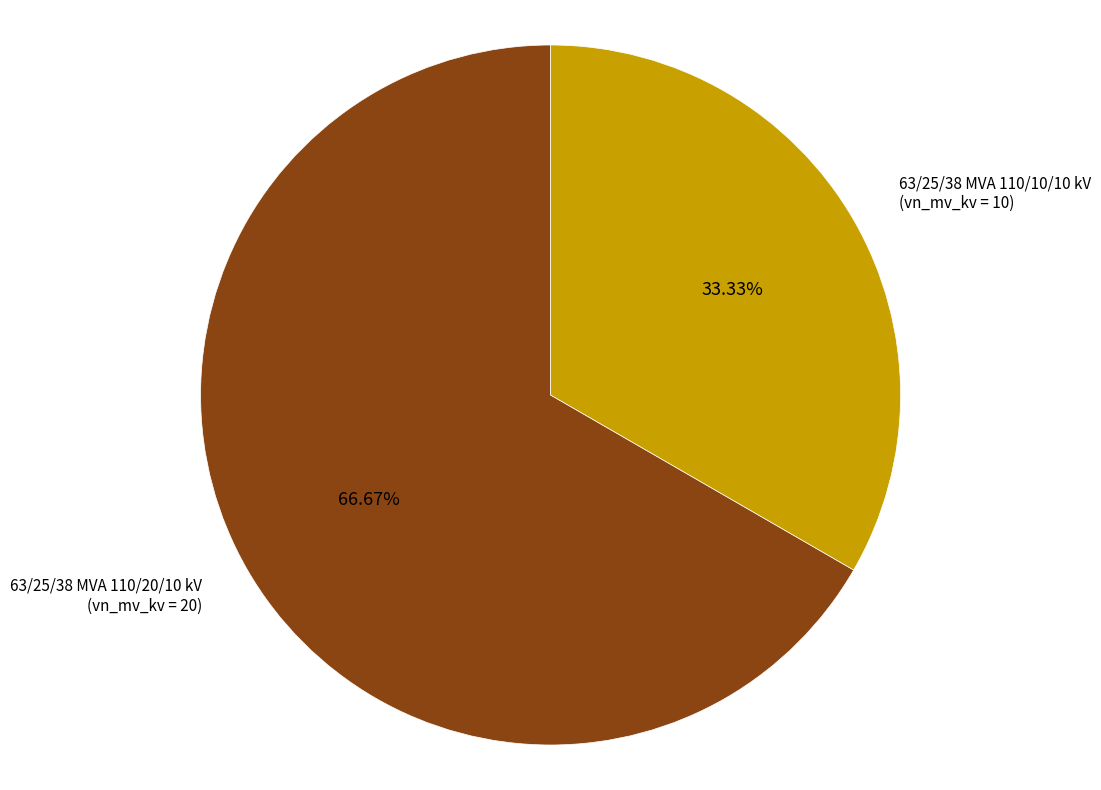

What percentage is the 63/25/38 MVA 110/20/10 kV slice, to the nearest percent?

67%